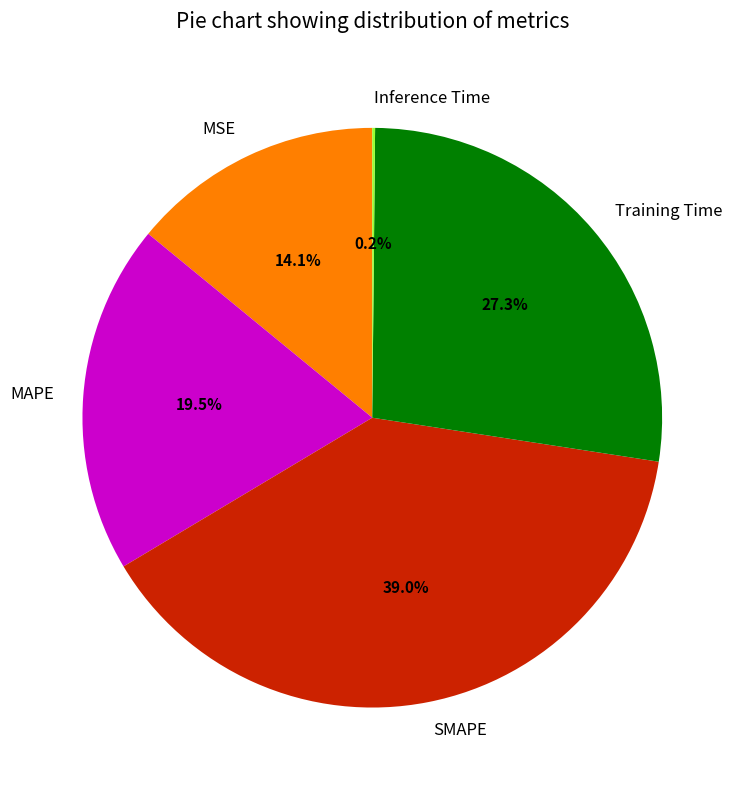

Between Training Time and MSE, which is larger?

Training Time